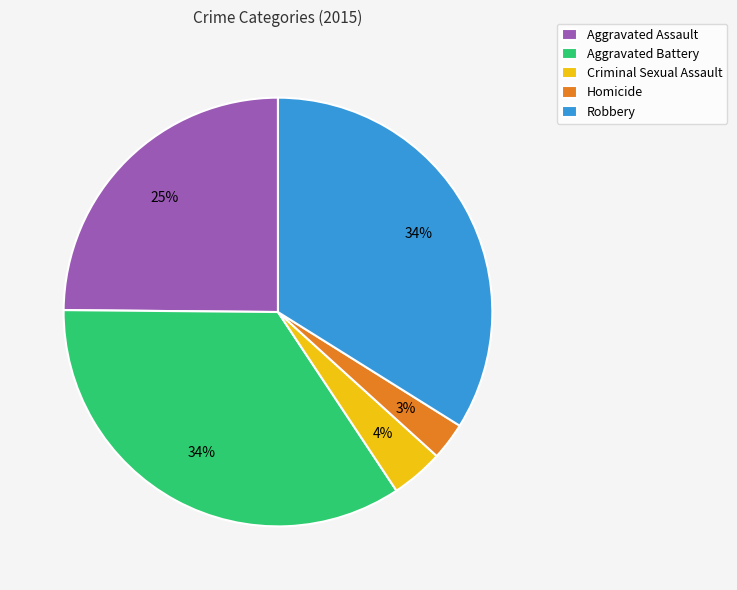

To the nearest percent, what is the combined percentage of Homicide and Aggravated Assault?

28%